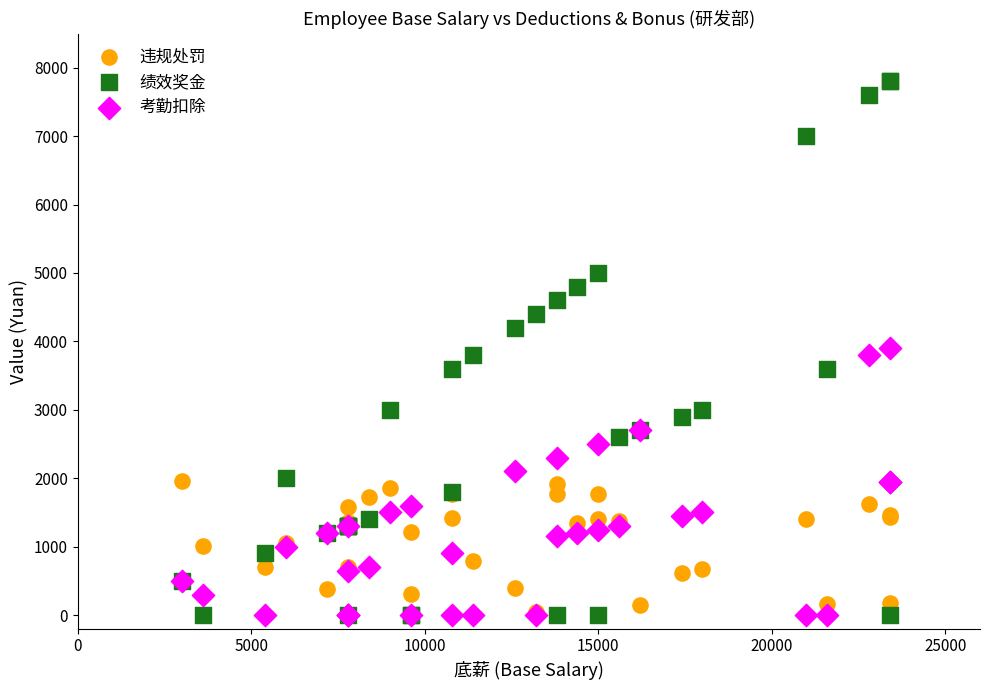

What are all the series names shown in the legend?

违规处罚, 绩效奖金, 考勤扣除